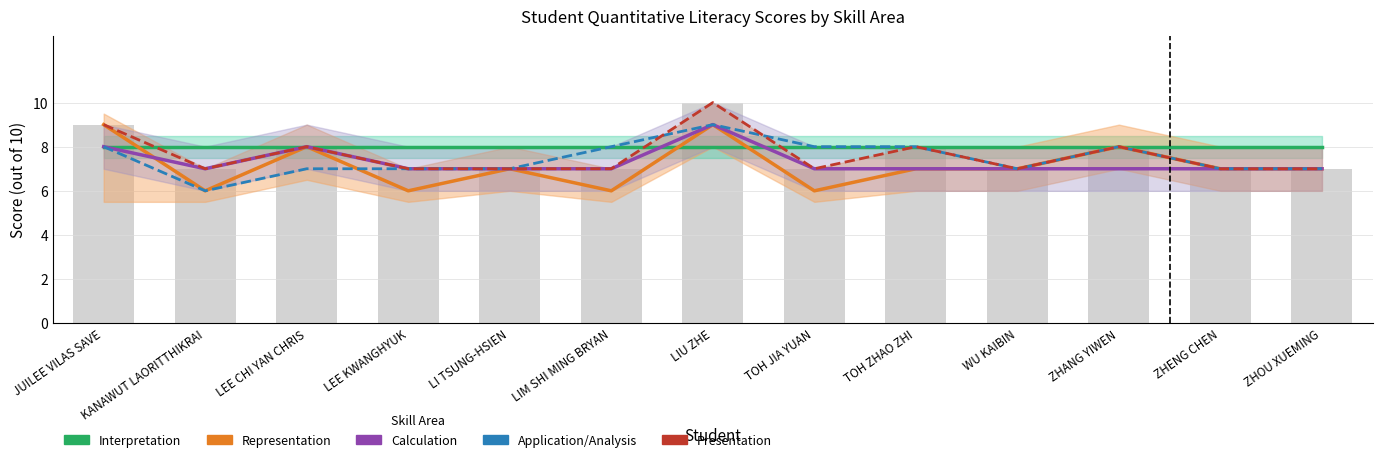

What is the total value across all series at TOH JIA YUAN?

36